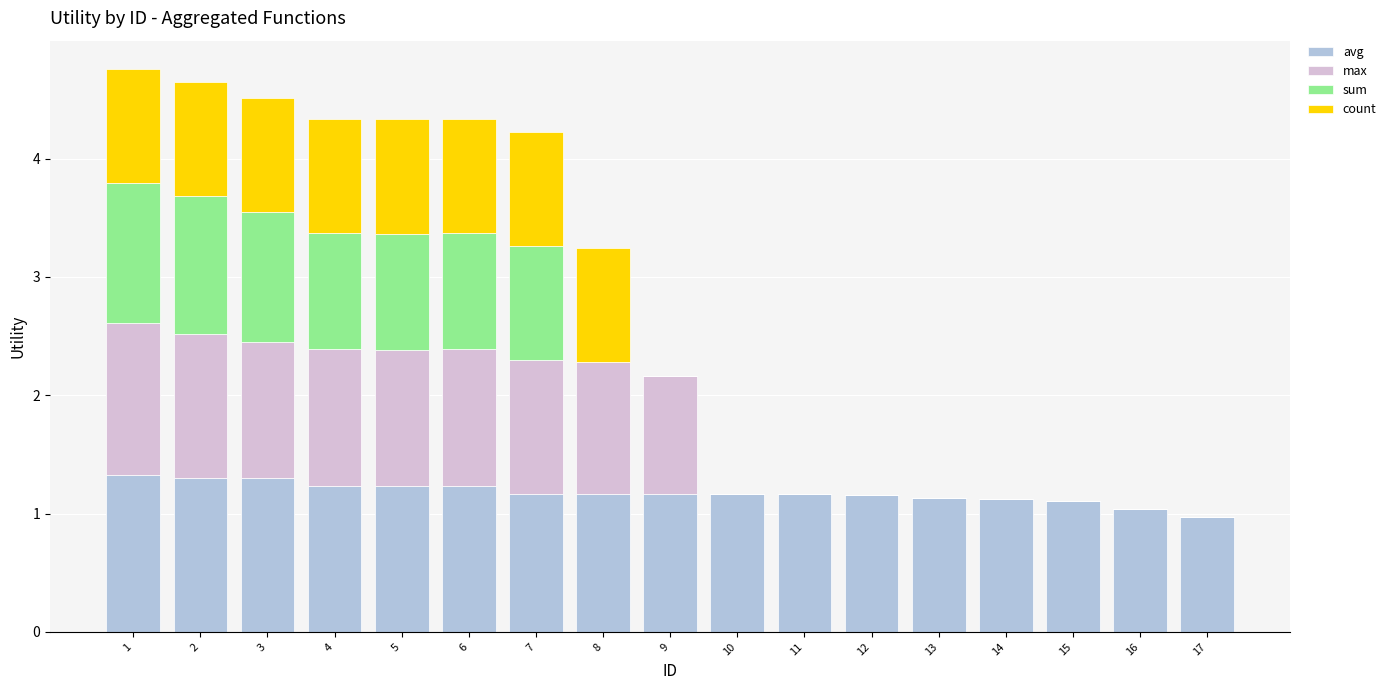

The avg series shows 1.3 at 2. True or false?

True